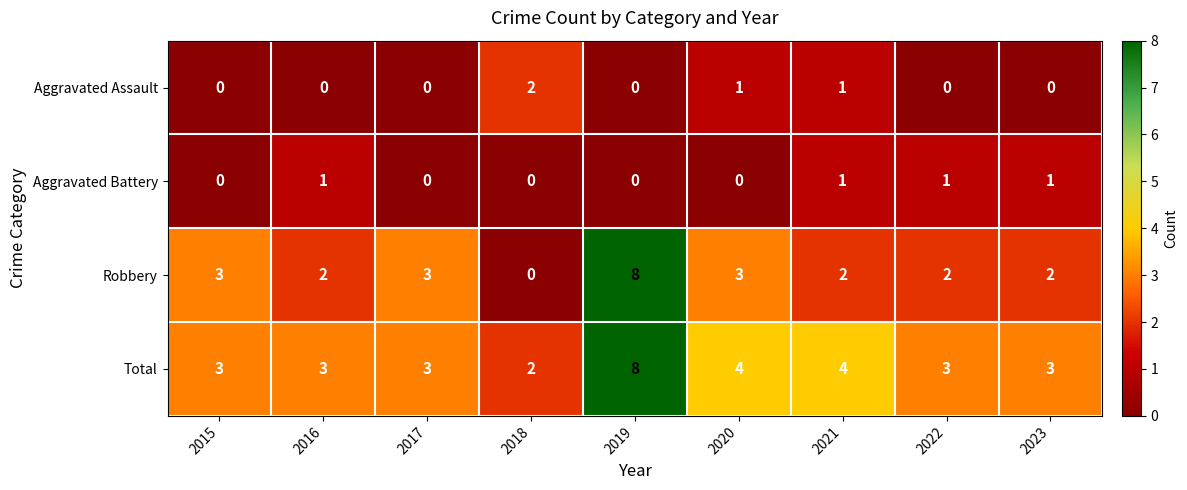

Read the Robbery value at 2020.

3